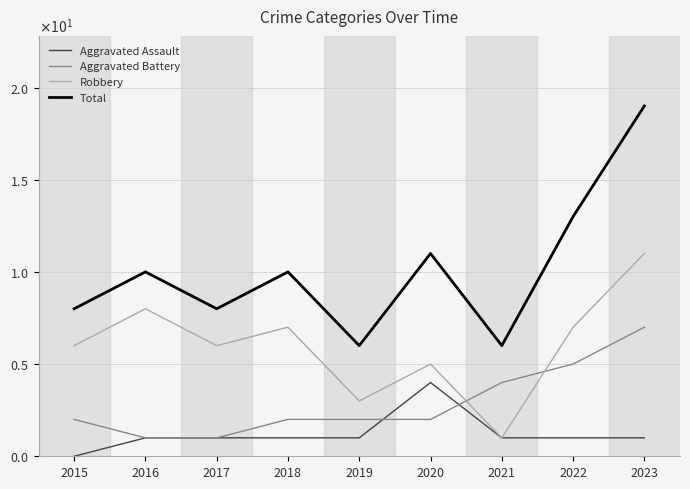

True or false: Aggravated Battery has more than 0 points higher than both neighbors.

False